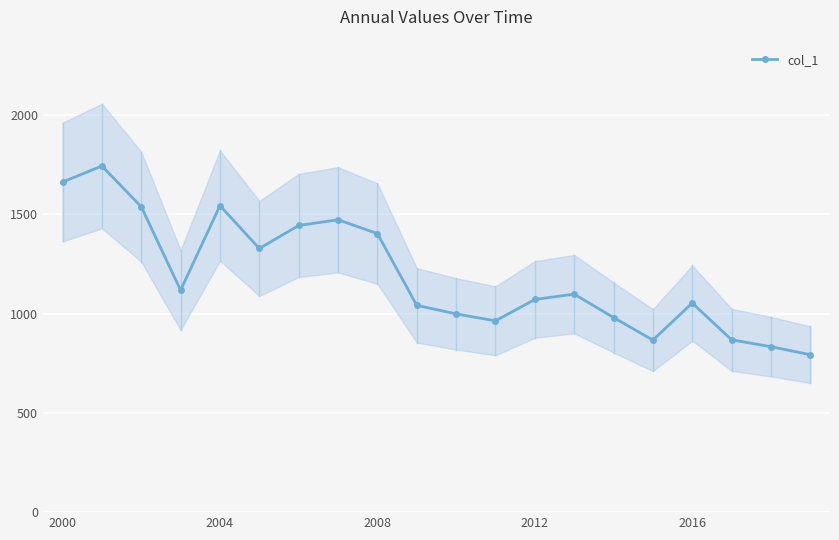

The value of col_1 at 2000 is 927.1. True or false?

False